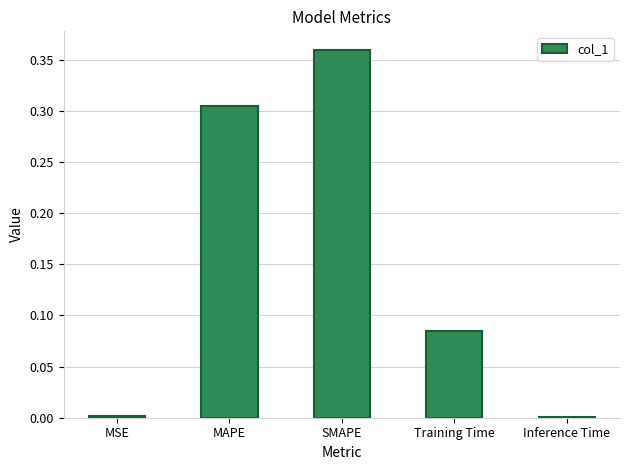

What is the sum of all values?

0.8